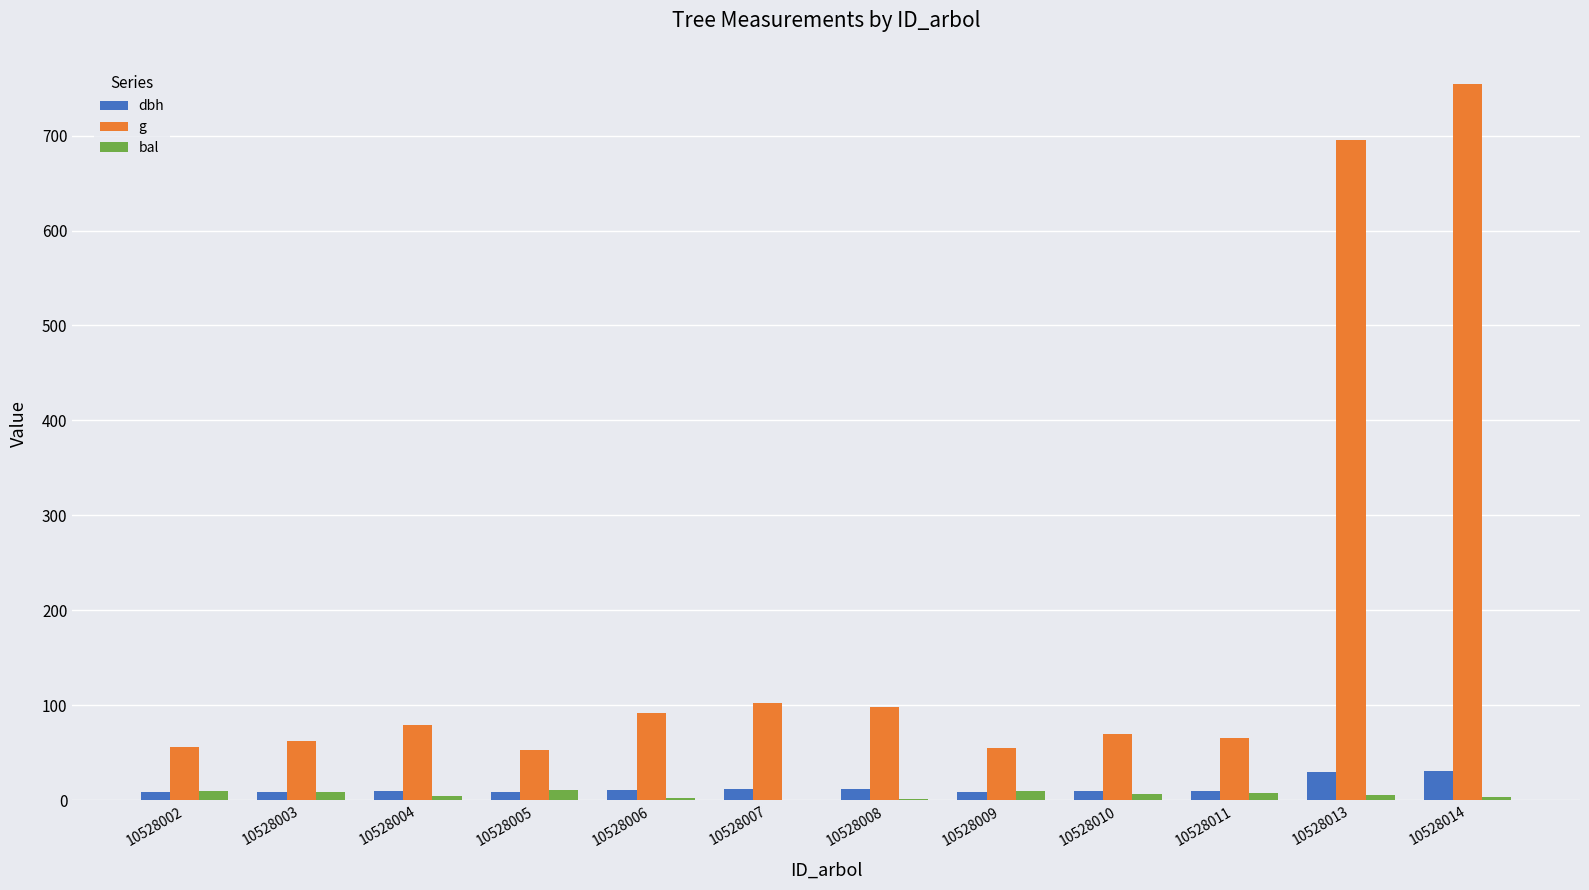

What is the greatest value displayed?

754.8